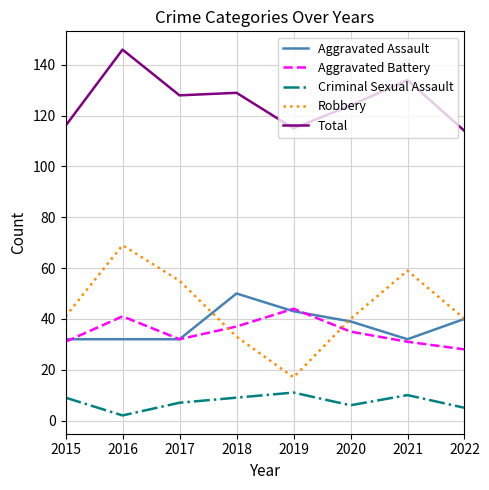

True or false: Total and Criminal Sexual Assault intersect in this chart.

False